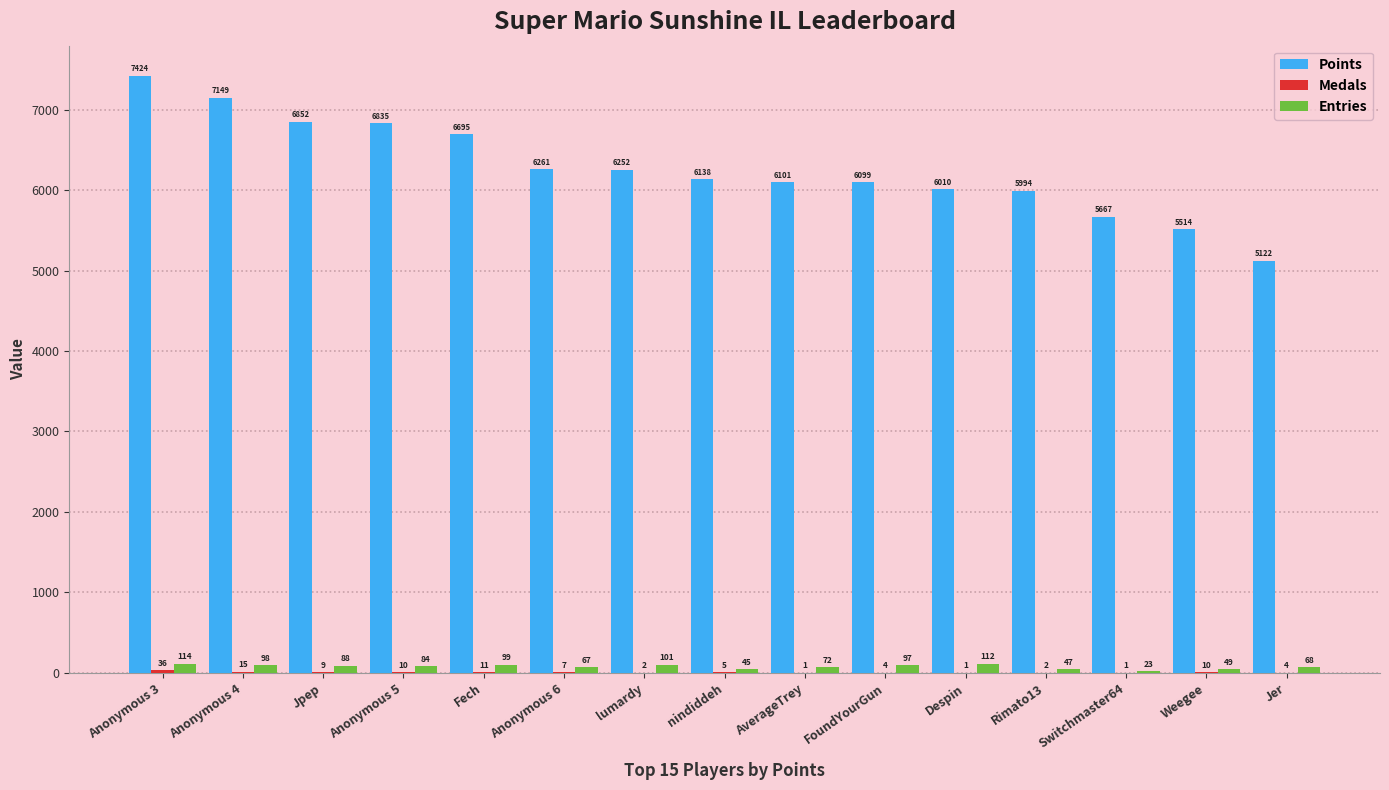

At which label is Entries closest to 68?

Jer